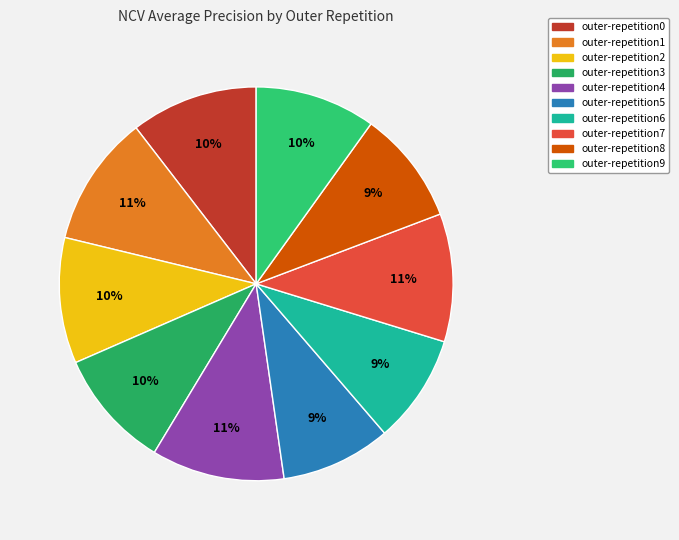

Which category has the biggest portion of the pie?

outer-repetition4